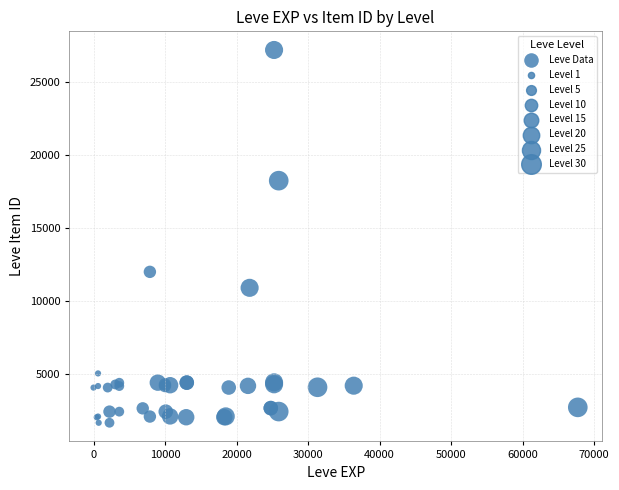

What Y value in the scatter plot is closest to 14448?

12018